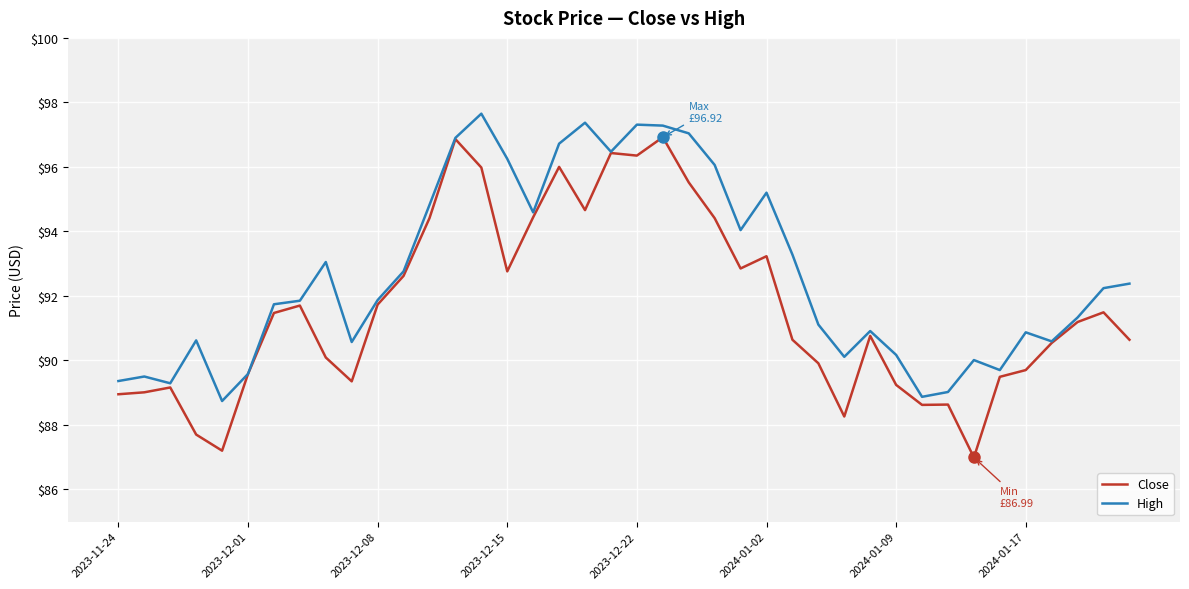

List the series in order of their overall mean, lowest first.

Close, High